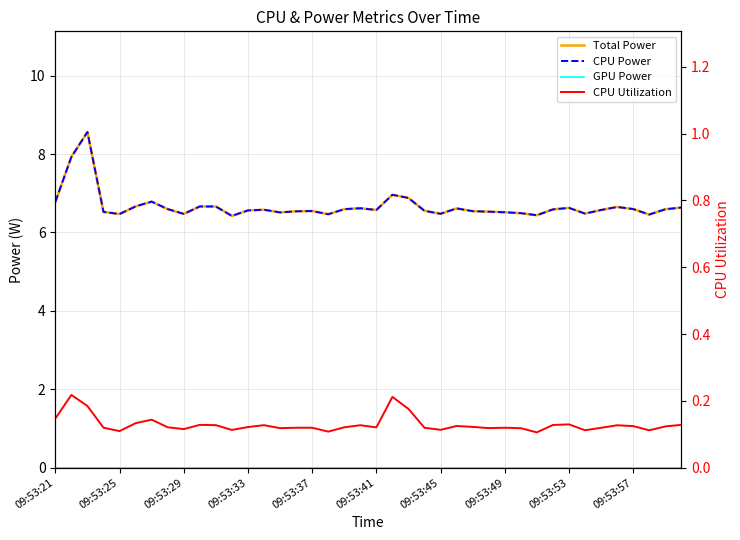

Reading left to right, transcribe all the data shown in this chart.

Total Power: 6.8	7.9	8.6	6.5	6.5	6.7	6.8	6.6	6.5	6.7	6.7	6.4	6.6	6.6	6.5	6.5	6.5	6.5	6.6	6.6	6.6	7.0	6.9	6.6	6.5	6.6	6.5	6.5	6.5	6.5	6.4	6.6	6.6	6.5	6.6	6.7	6.6	6.5	6.6	6.6
CPU Power: 6.8	7.9	8.6	6.5	6.5	6.7	6.8	6.6	6.5	6.7	6.7	6.4	6.6	6.6	6.5	6.5	6.5	6.5	6.6	6.6	6.6	7.0	6.9	6.6	6.5	6.6	6.5	6.5	6.5	6.5	6.4	6.6	6.6	6.5	6.6	6.7	6.6	6.5	6.6	6.6
GPU Power: 0.0	0.0	0.0	0.0	0.0	0.0	0.0	0.0	0.0	0.0	0.0	0.0	0.0	0.0	0.0	0.0	0.0	0.0	0.0	0.0	0.0	0.0	0.0	0.0	0.0	0.0	0.0	0.0	0.0	0.0	0.0	0.0	0.0	0.0	0.0	0.0	0.0	0.0	0.0	0.0
CPU Utilization: 0.1	0.2	0.2	0.1	0.1	0.1	0.1	0.1	0.1	0.1	0.1	0.1	0.1	0.1	0.1	0.1	0.1	0.1	0.1	0.1	0.1	0.2	0.2	0.1	0.1	0.1	0.1	0.1	0.1	0.1	0.1	0.1	0.1	0.1	0.1	0.1	0.1	0.1	0.1	0.1